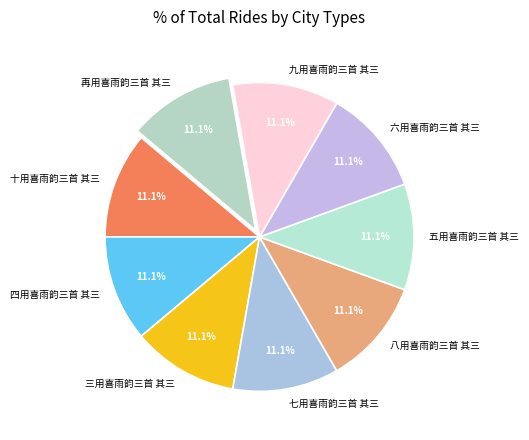

Combined, do 九用喜雨韵三首 其三 and 三用喜雨韵三首 其三 account for over 50%?

No